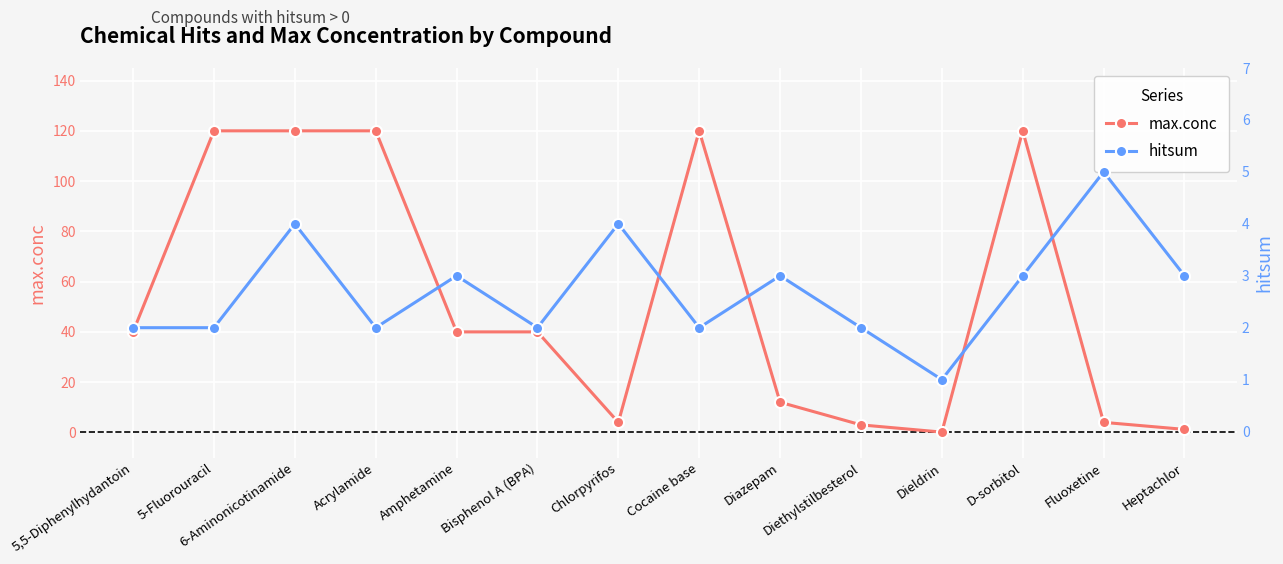

Where is hitsum nearest to the value 3?

Amphetamine